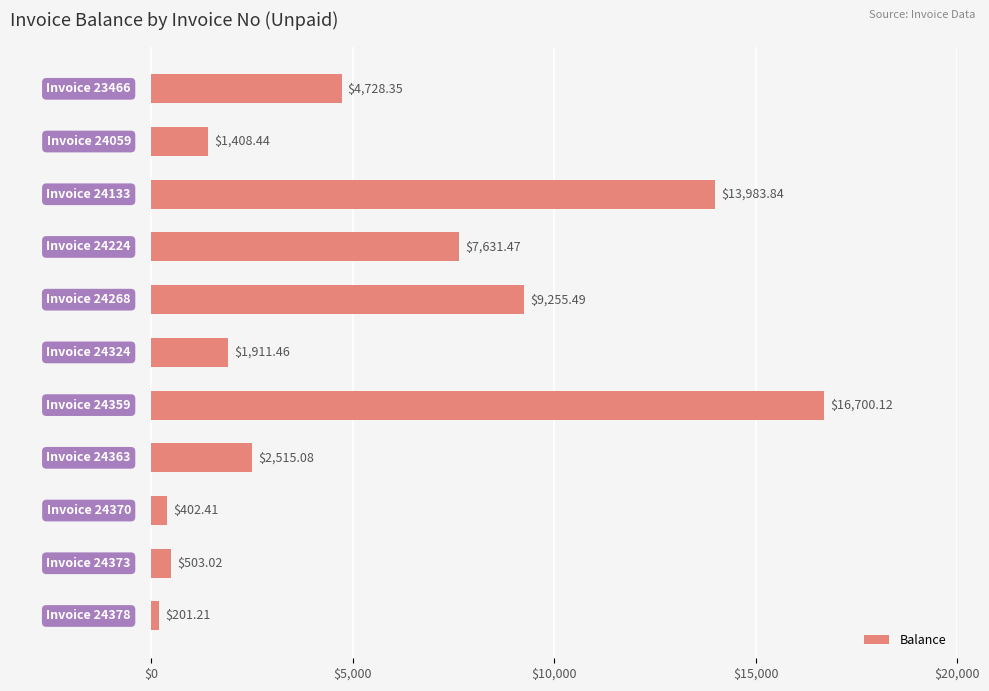

Count the number of data series in this chart.

1